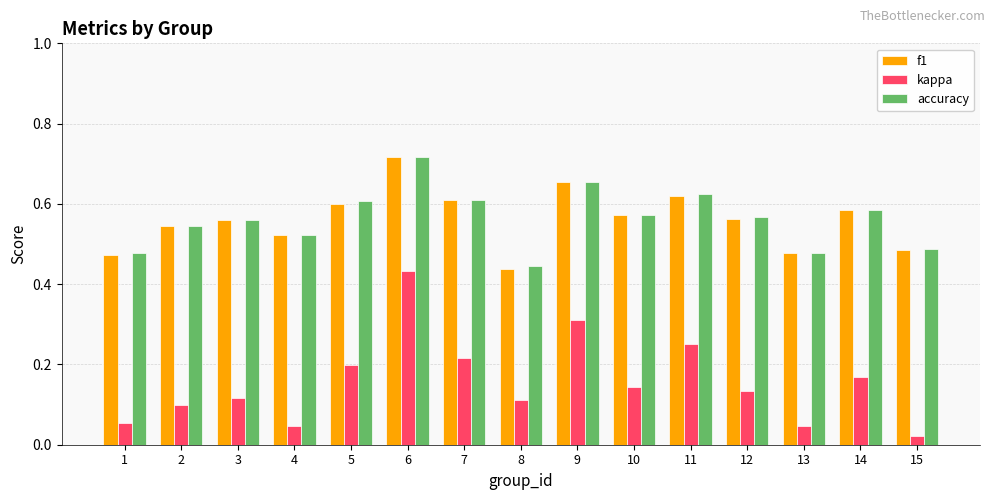

Which category has the lowest value in the f1 series?

8